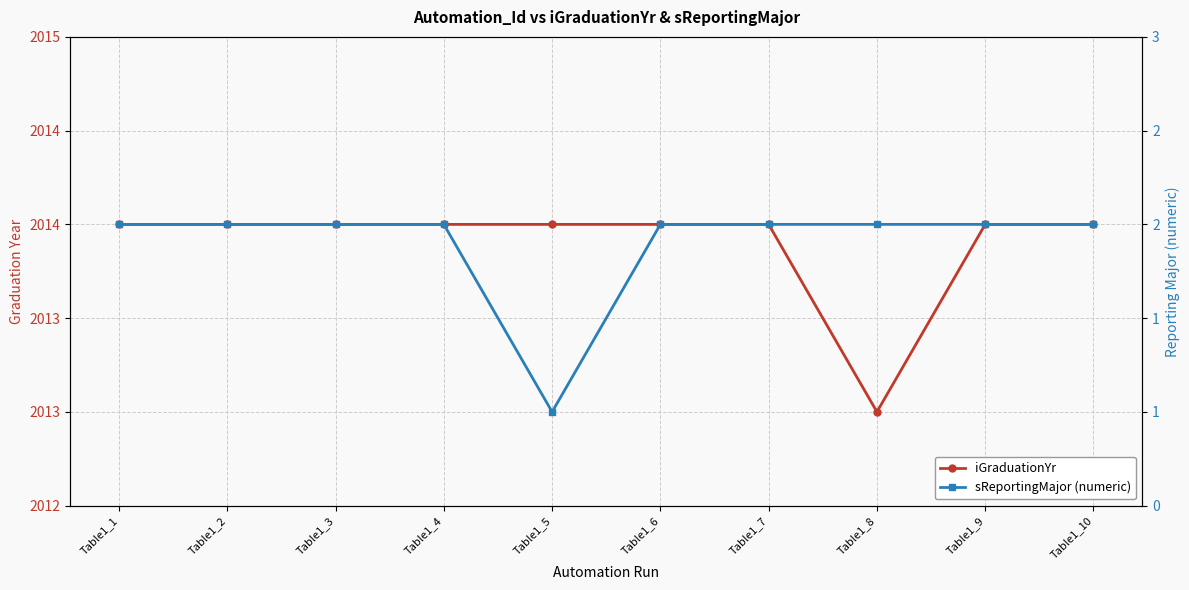

Which series has the largest range (max minus min)?

iGraduationYr